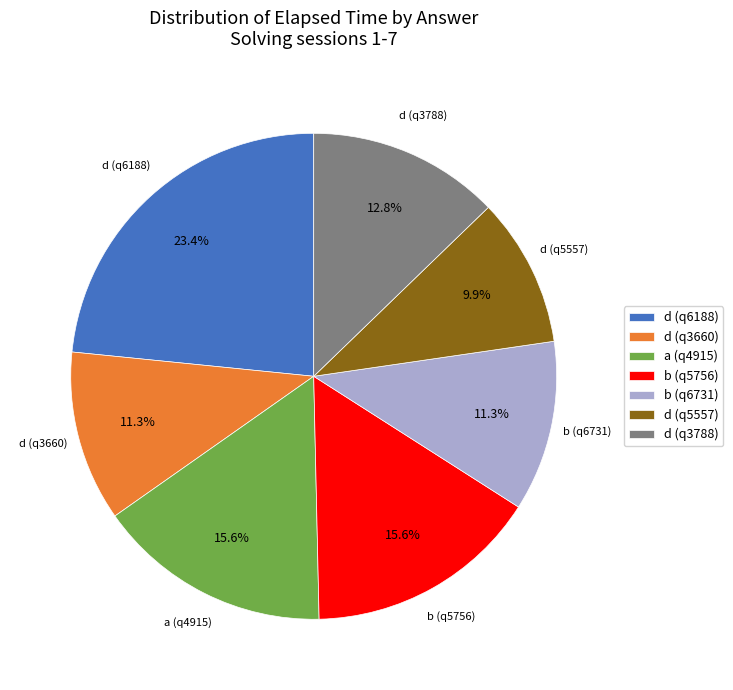

Which category has the smallest portion of the pie?

d (q5557)